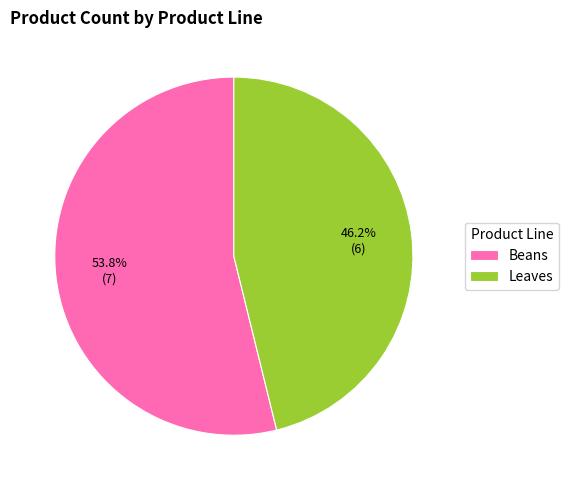

True or false: Leaves accounts for 35% of the total.

False